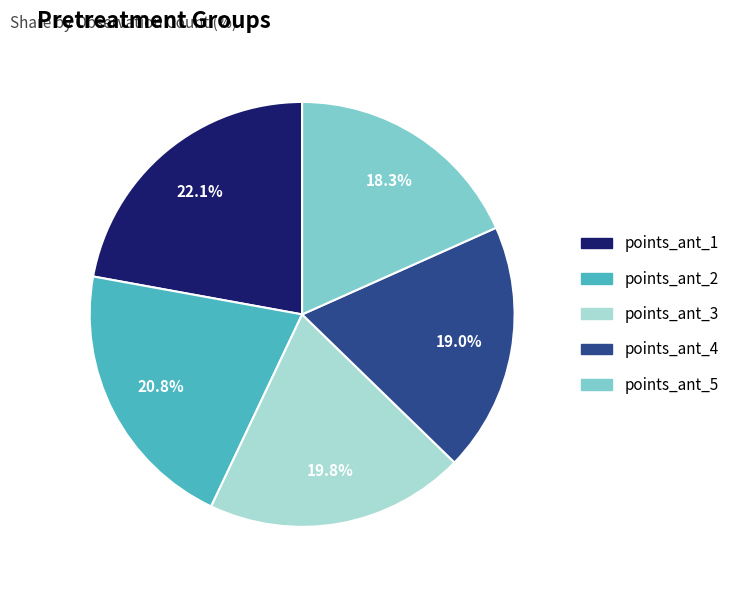

Is there any slice that represents more than half of the pie?

No